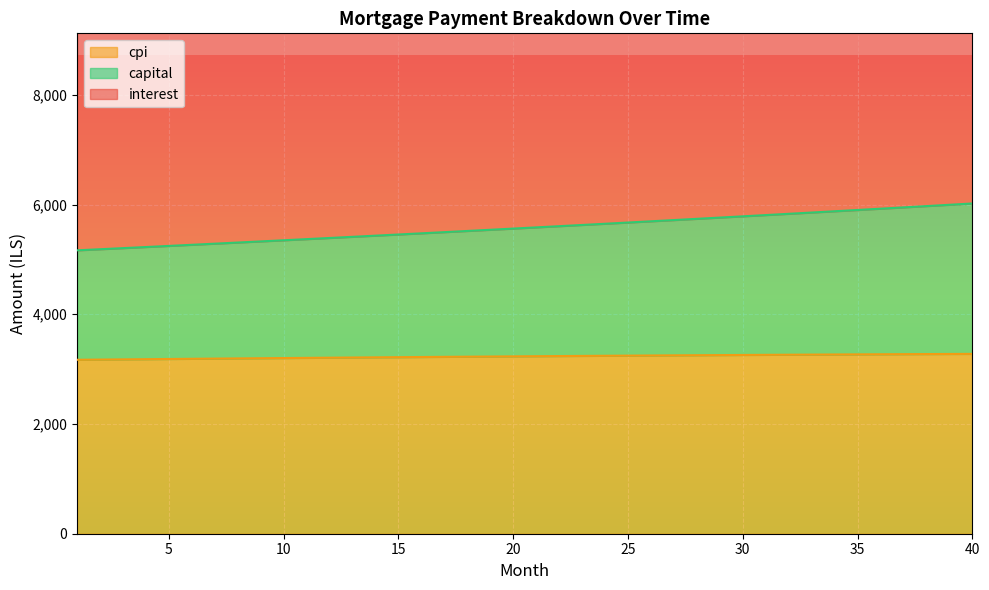

At which category is the sum across all series the highest?

40